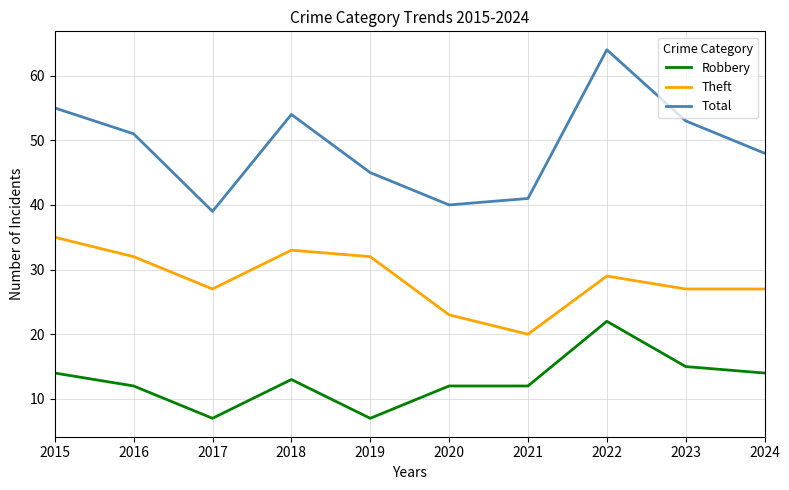

The value of Robbery at 2021 is 7. True or false?

False